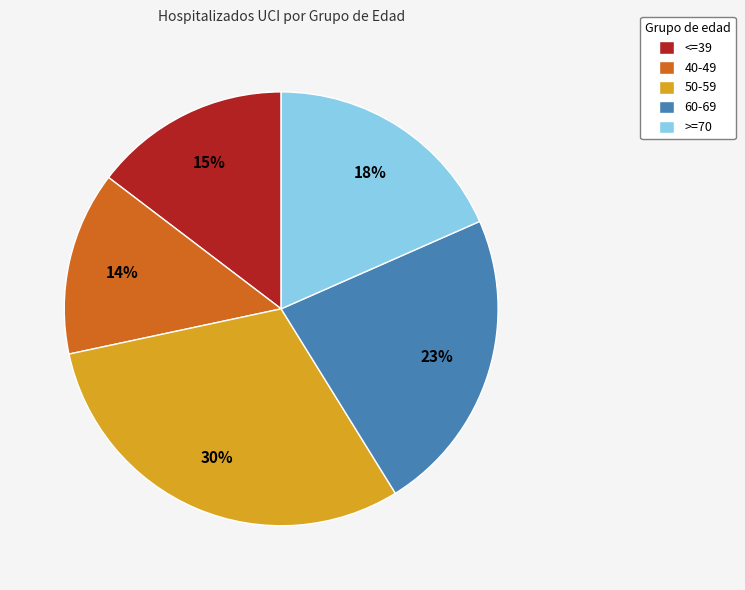

To the nearest percent, what is the combined percentage of 60-69 and >=70?

41%